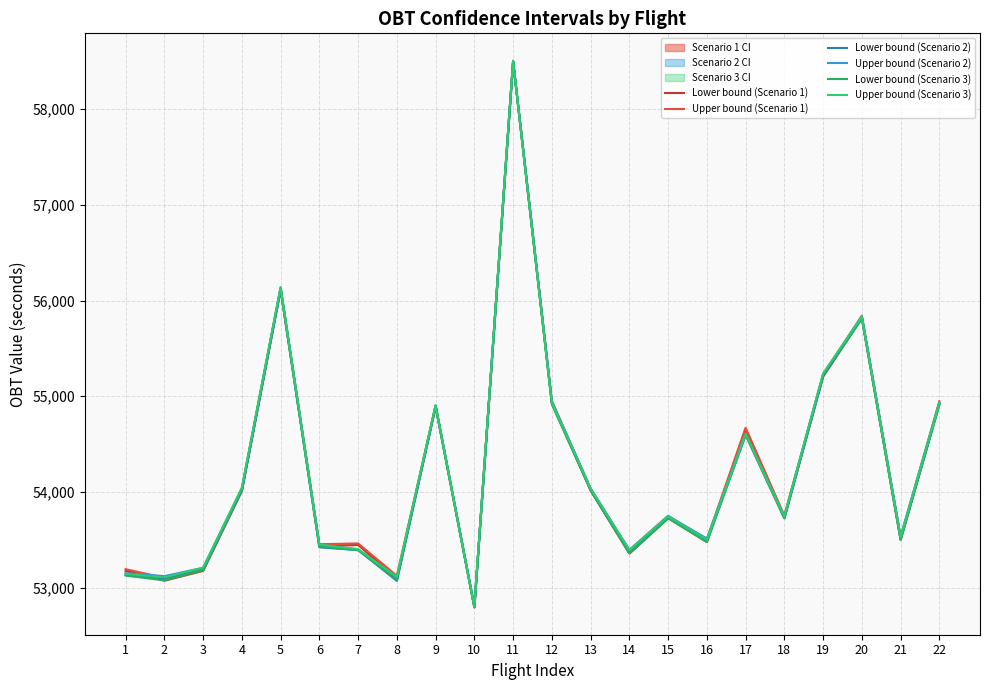

How many lines are shown in the chart?

6